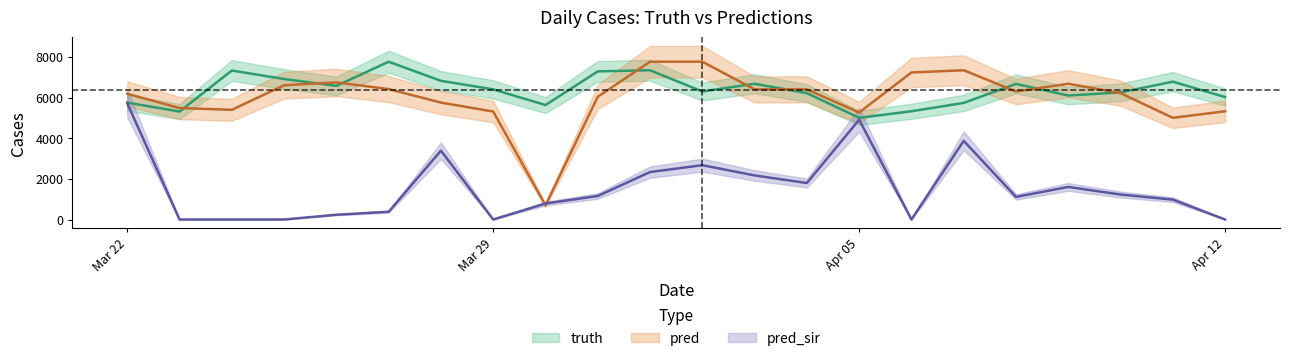

The value of pred at 2021-04-04 is 6401.0. True or false?

True